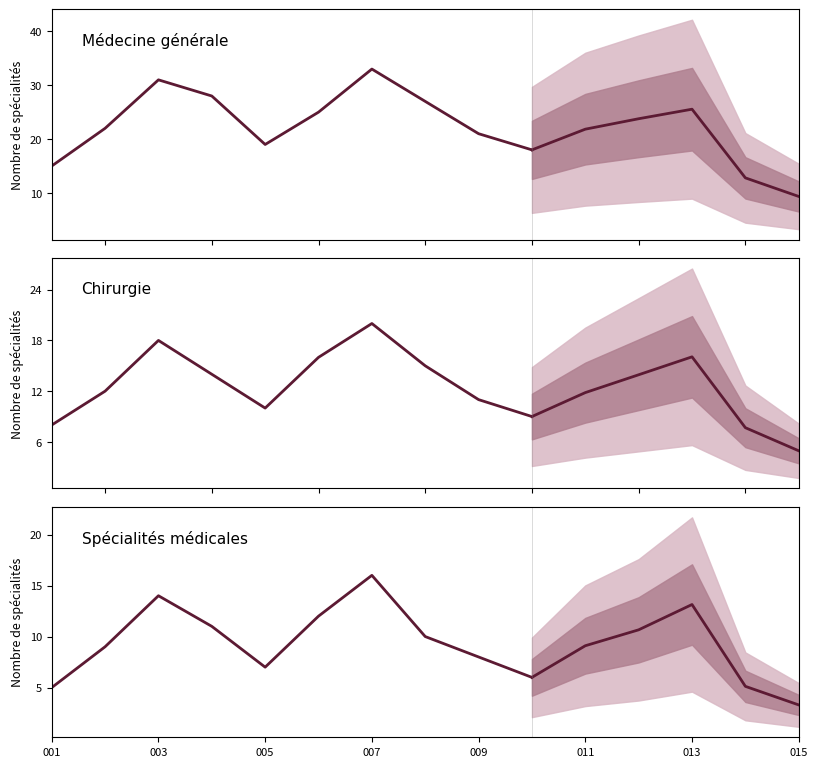

How many categories are shown in the chart?

15